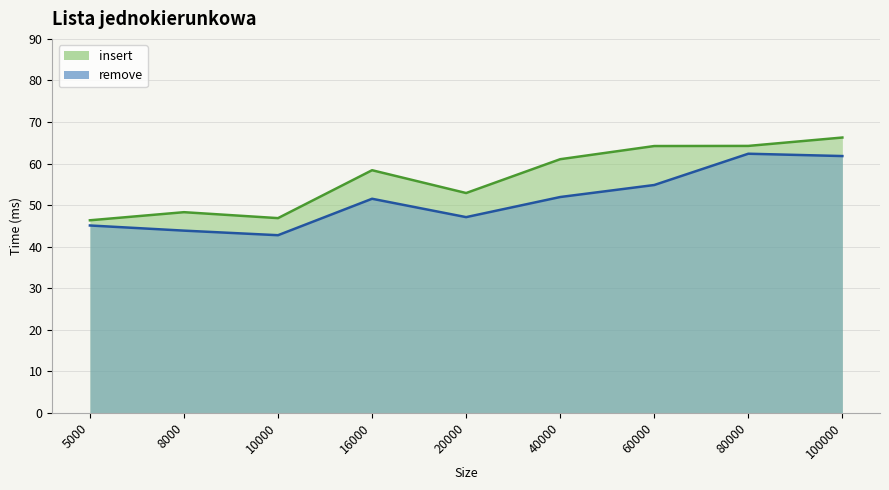

How many interior local valleys does the remove series have?

2